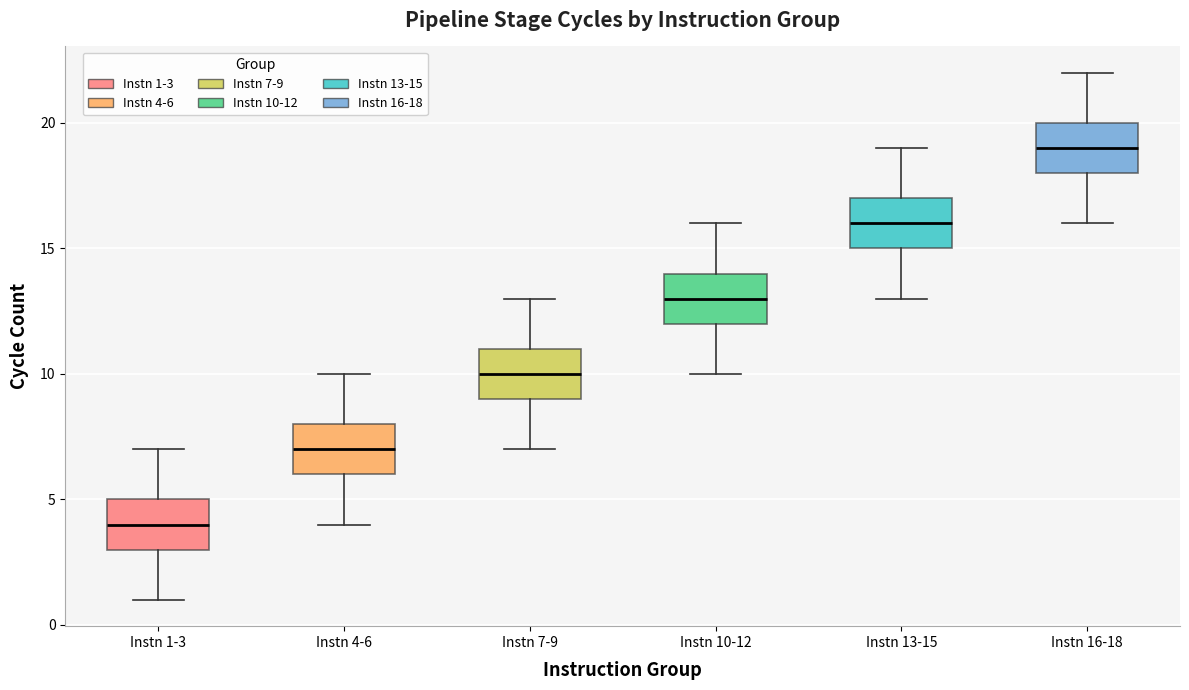

Reading left to right, transcribe this box plot: for each box, give where its median line is, the range the box spans, and where its two whiskers end, as read against the y-axis. The values are not printed on the chart, so give them approximately, as read against the axis.

Instn 1-3: median 4, box 3 to 5, whiskers 1 to 7
Instn 4-6: median 7, box 6 to 8, whiskers 4 to 10
Instn 7-9: median 10, box 9 to 11, whiskers 7 to 13
Instn 10-12: median 13, box 12 to 14, whiskers 10 to 16
Instn 13-15: median 16, box 15 to 17, whiskers 13 to 19
Instn 16-18: median 19, box 18 to 20, whiskers 16 to 22